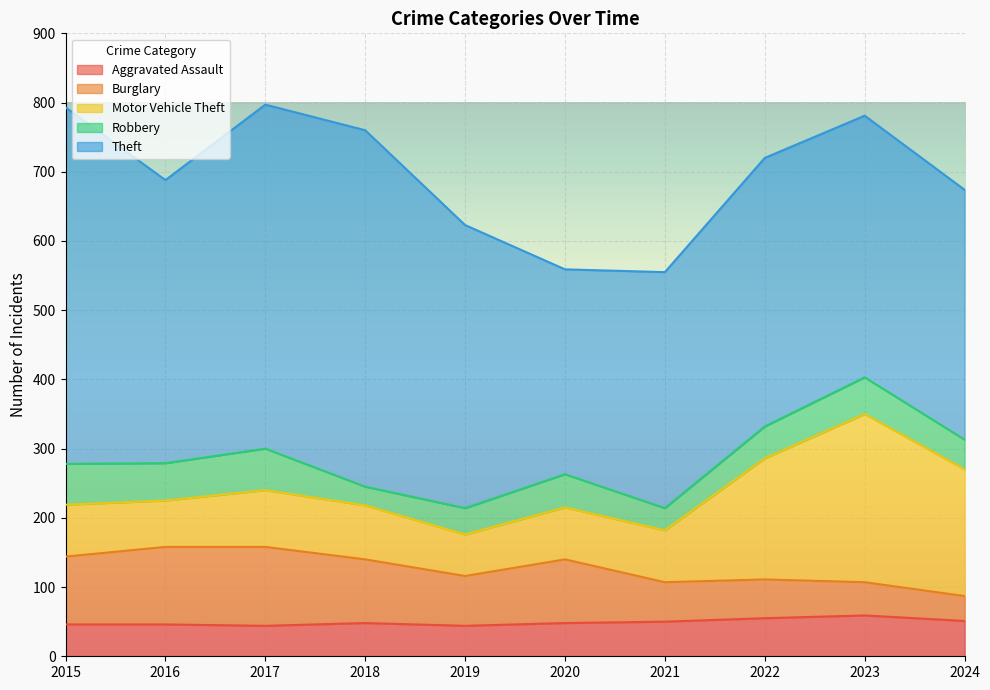

At which category is the sum across all series the highest?

2017